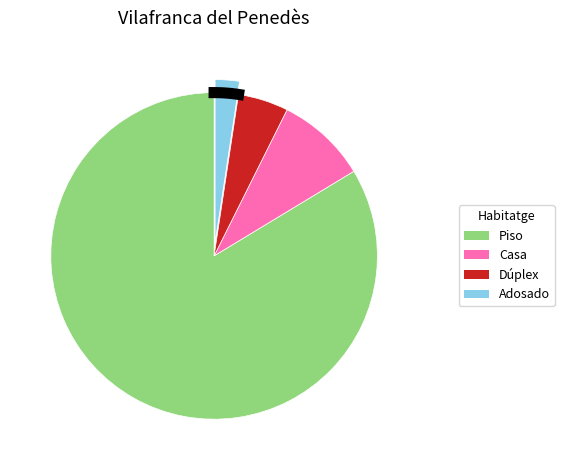

To the nearest percent, what percentage of the pie is Dúplex?

5%